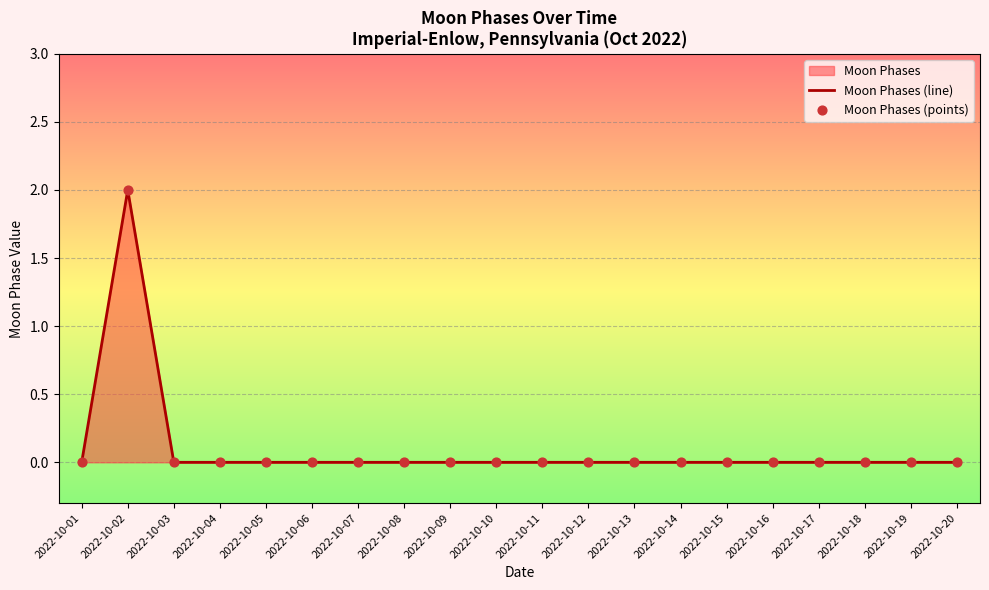

Which series has the widest spread of Y values?

Moon Phases (line)